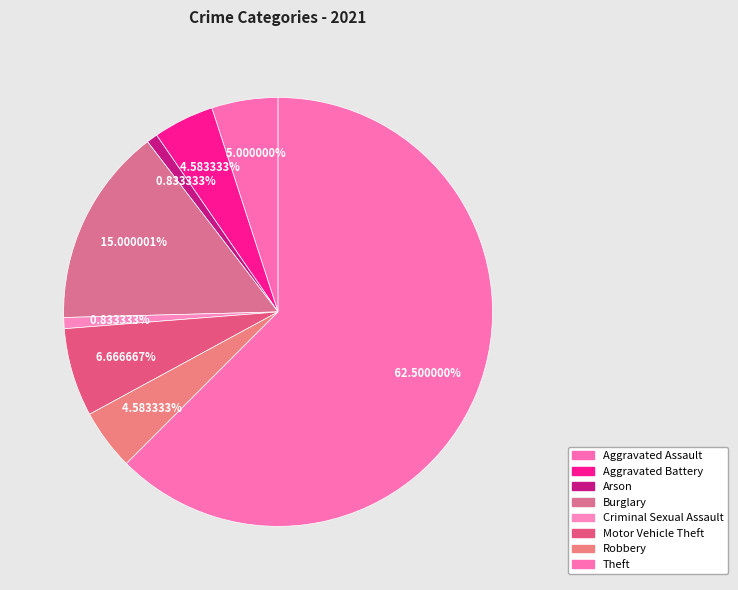

Which slice is the largest?

Theft